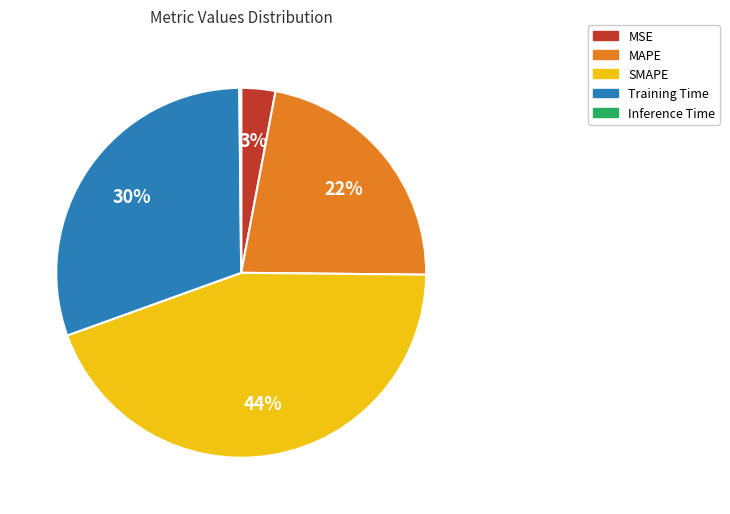

Is it true that MSE is 3% of the pie?

True